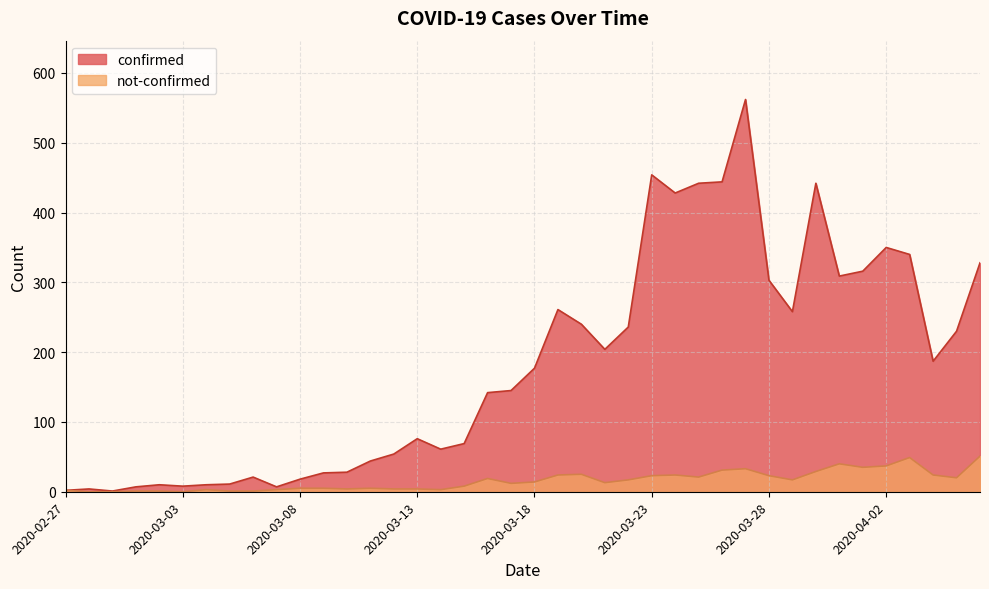

True or false: confirmed has a value of 54 at 2020-03-12.

True